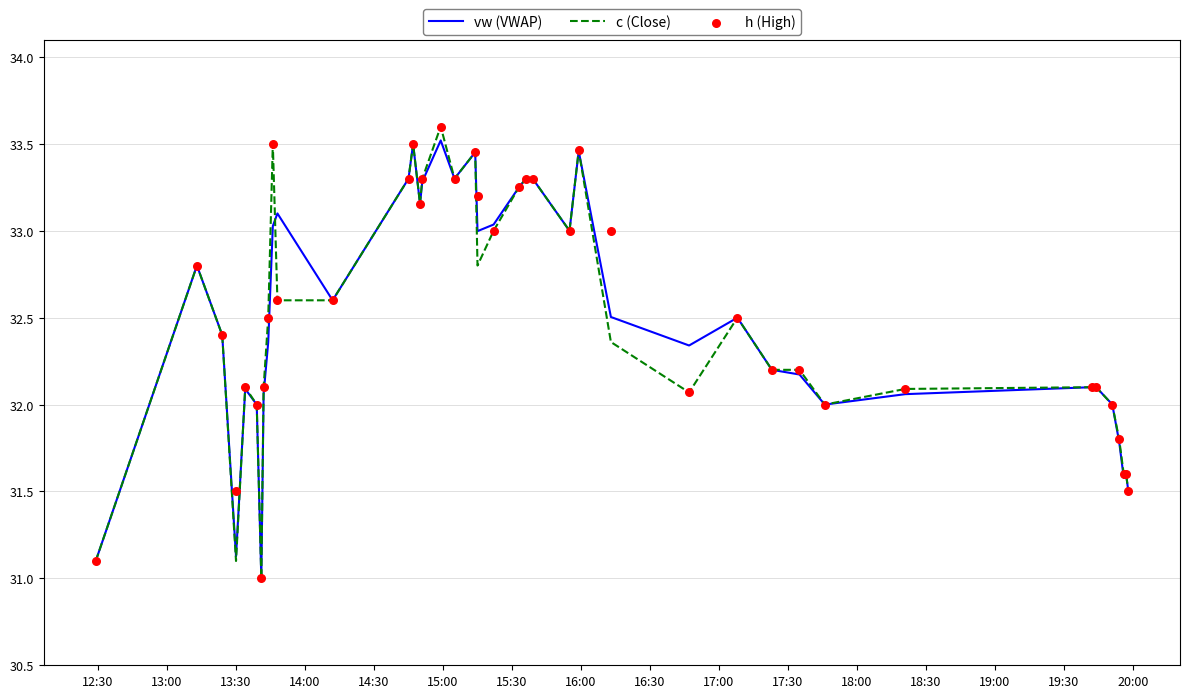

What is the lowest value of the c (Close) series?

31.0